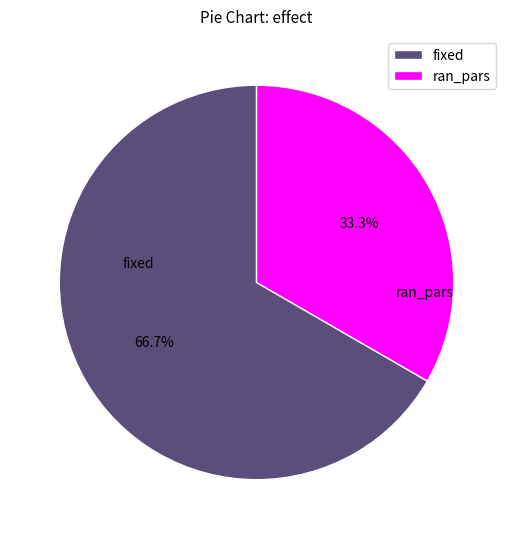

What percentage is NOT represented by fixed?

33.3%